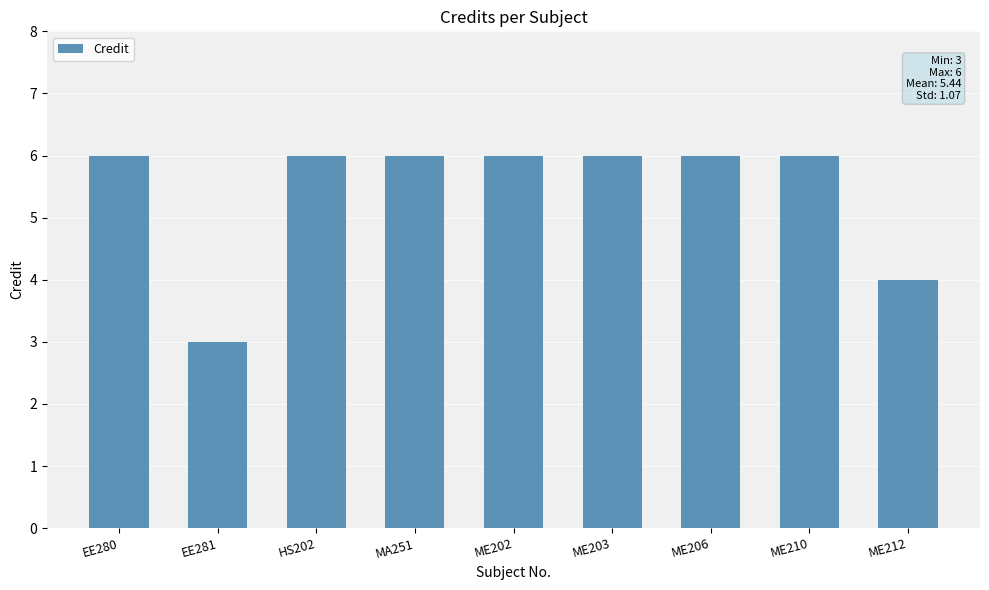

Count the values in the range 6 to 7.

7